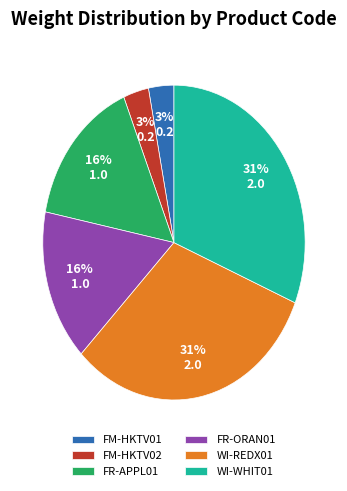

Is there a majority slice in this chart?

No